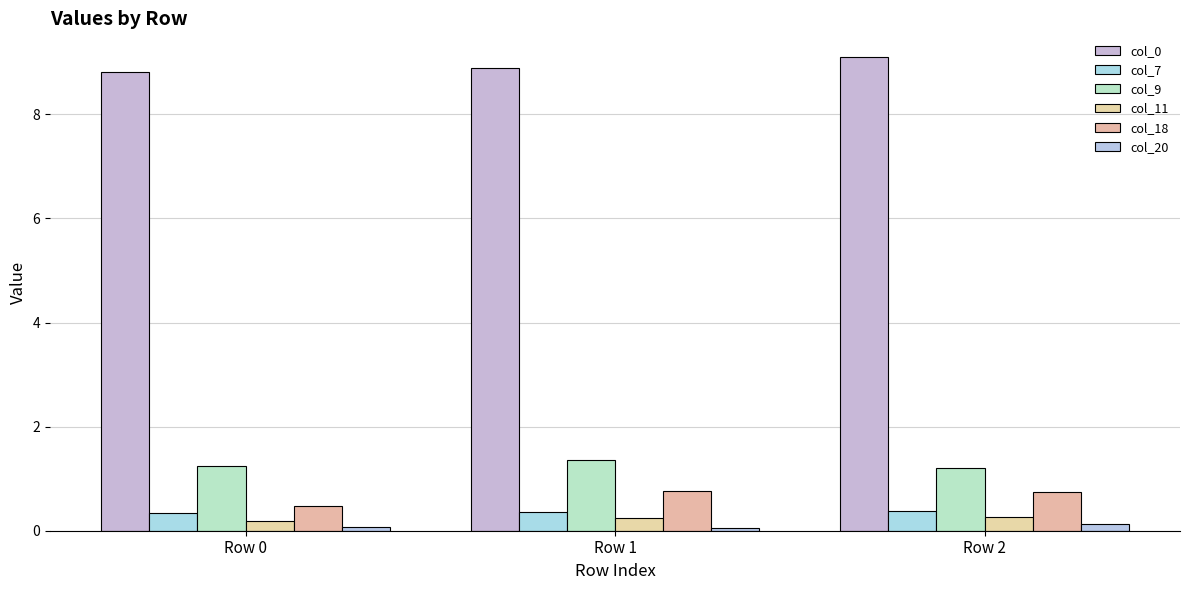

Reading left to right, transcribe all the data shown in this chart.

col_0: 8.8	8.9	9.1
col_7: 0.3	0.4	0.4
col_9: 1.2	1.4	1.2
col_11: 0.2	0.2	0.3
col_18: 0.5	0.8	0.7
col_20: 0.1	0.1	0.1